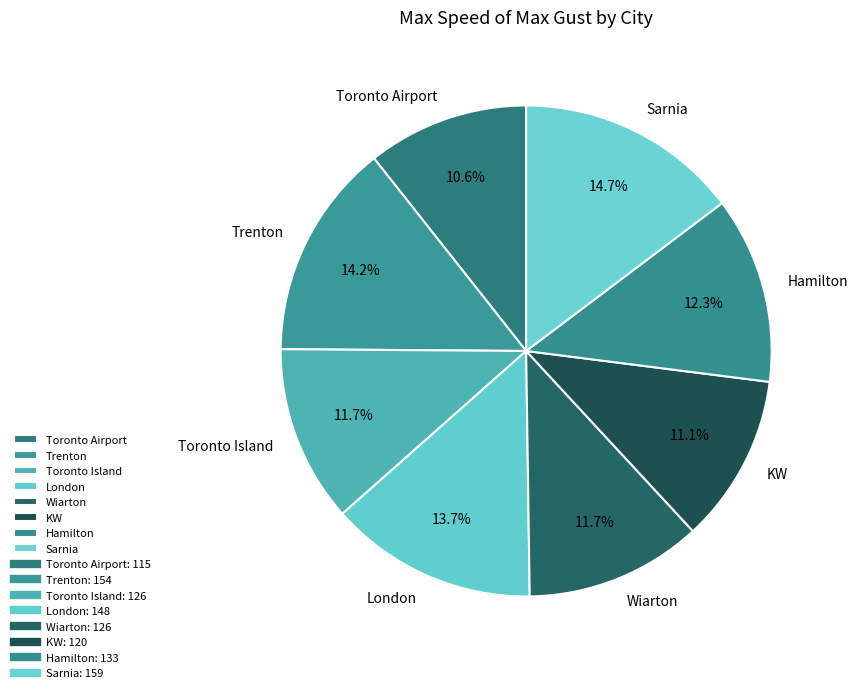

What is the ratio of the value at Hamilton to the value at Sarnia?

0.8